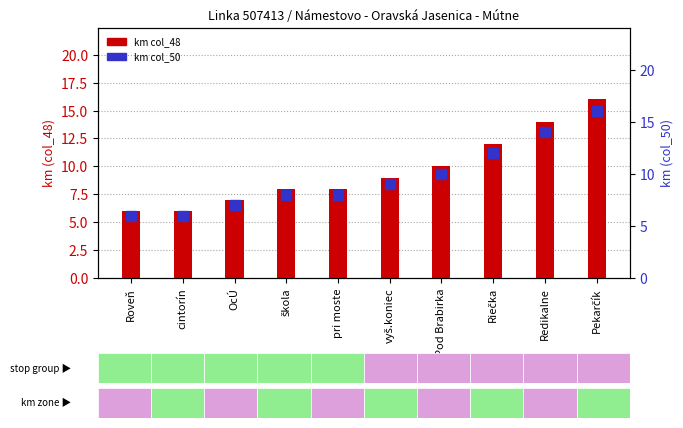

Which series has the largest total across all categories?

km col_48